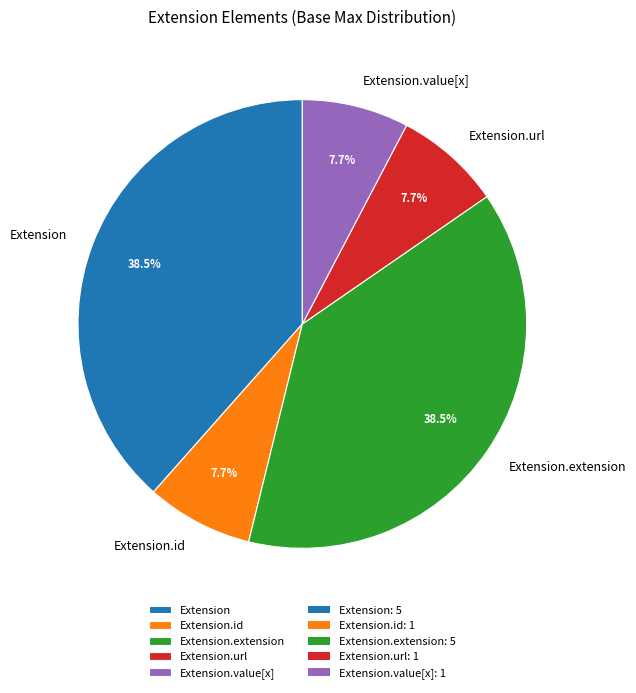

The Extension.id slice represents 15% of the pie. True or false?

False